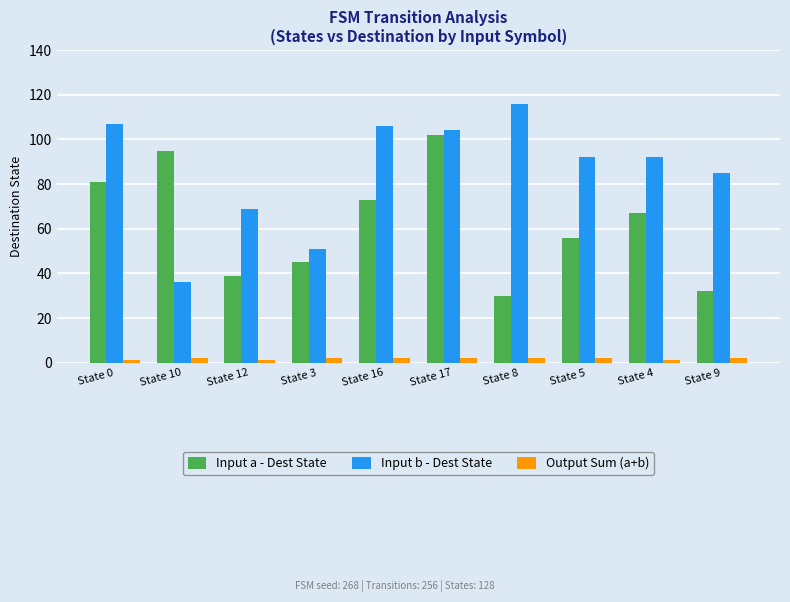

Reading left to right, list all the values displayed in this chart.

Input a - Dest State: 81	95	39	45	73	102	30	56	67	32
Input b - Dest State: 107	36	69	51	106	104	116	92	92	85
Output Sum (a+b): 1	2	1	2	2	2	2	2	1	2